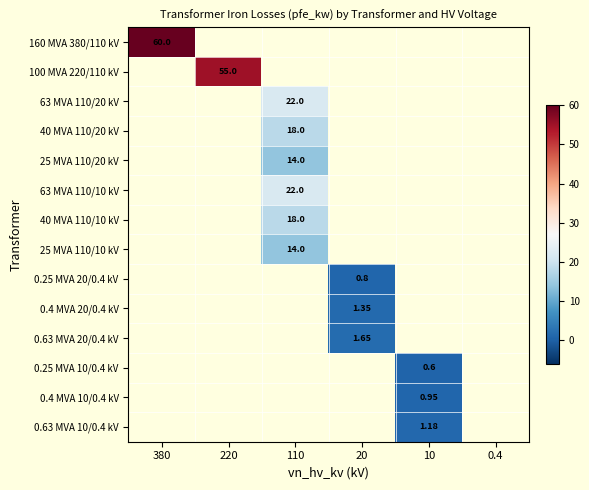

True or false: 25 MVA 110/10 kV has a value of 0.0 at 220.

True